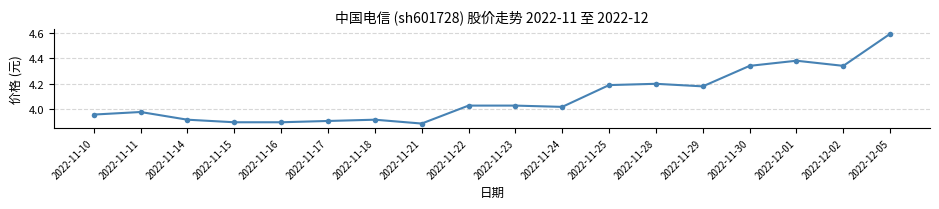

What is the sum of the values at 2022-11-16 and 2022-12-02?

8.2